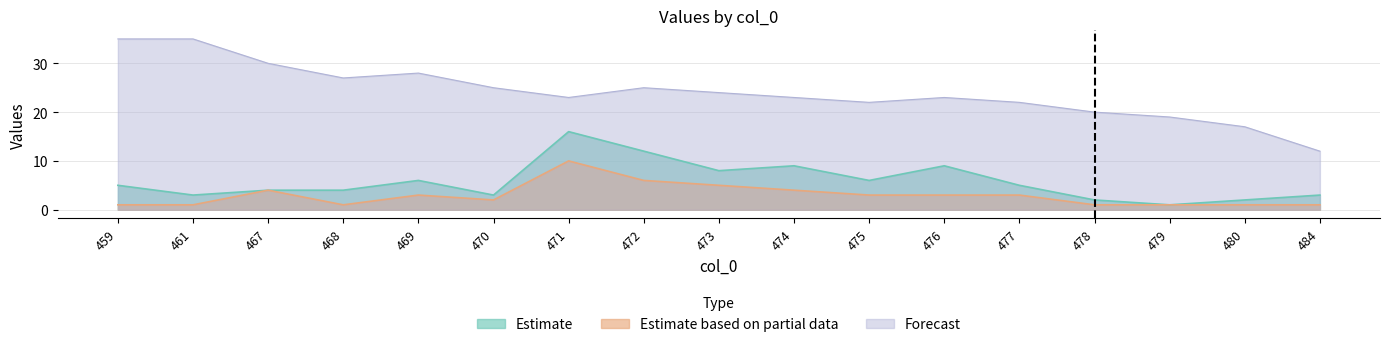

What is the total value across all series at 468?

32